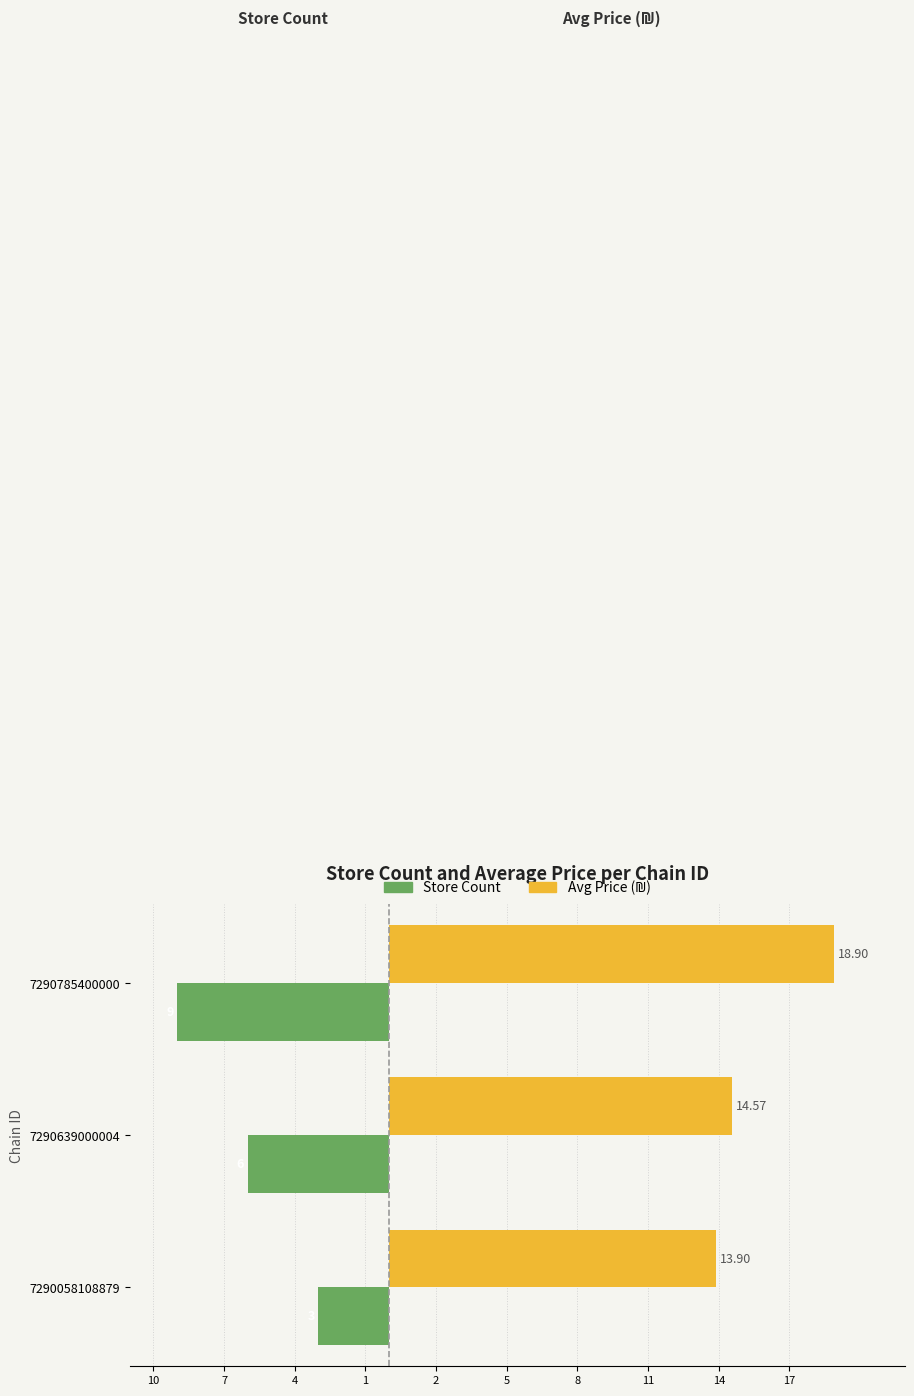

What is the value of the Store Count bar at the 1st from the left?

-3.0